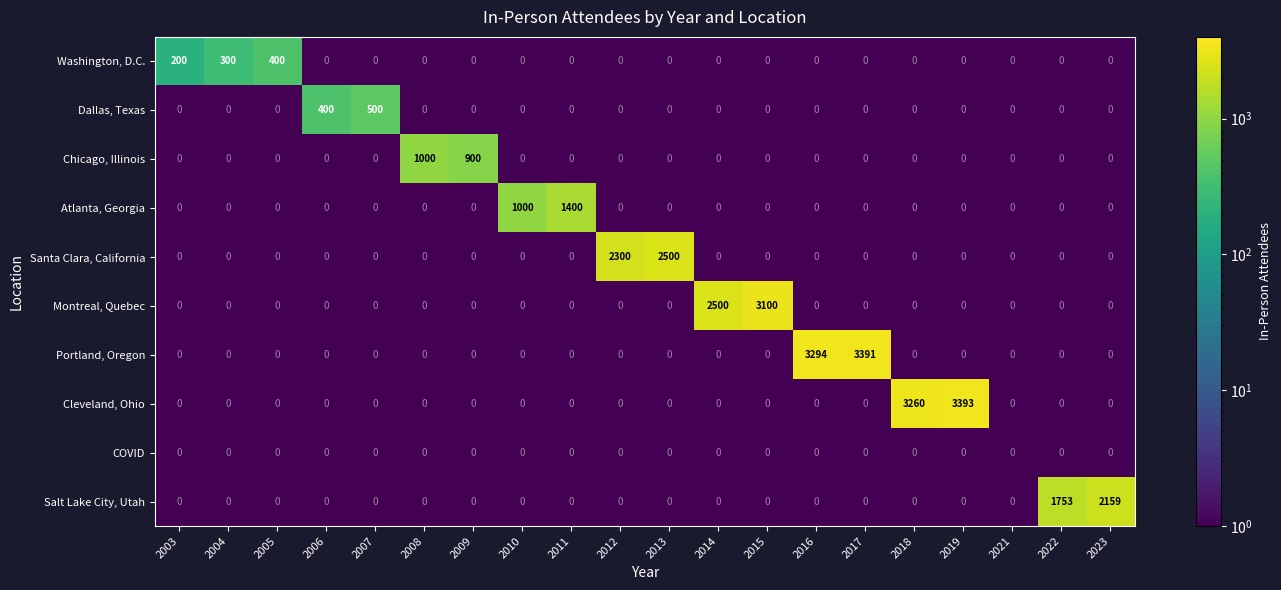

What is the difference between the second highest and second lowest values in the Dallas, Texas series?

400